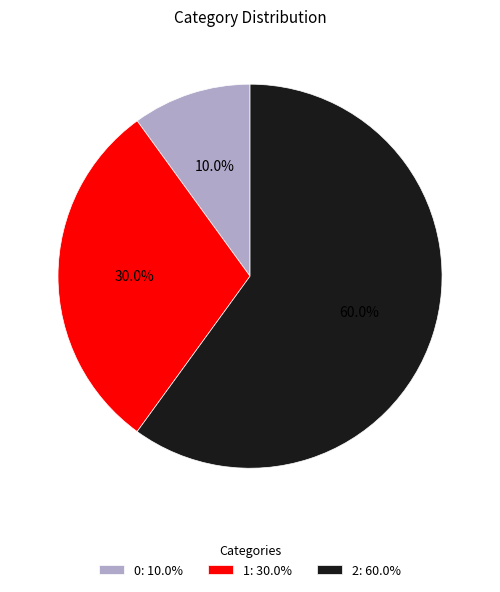

To the nearest percent, what portion does 2 represent?

60%